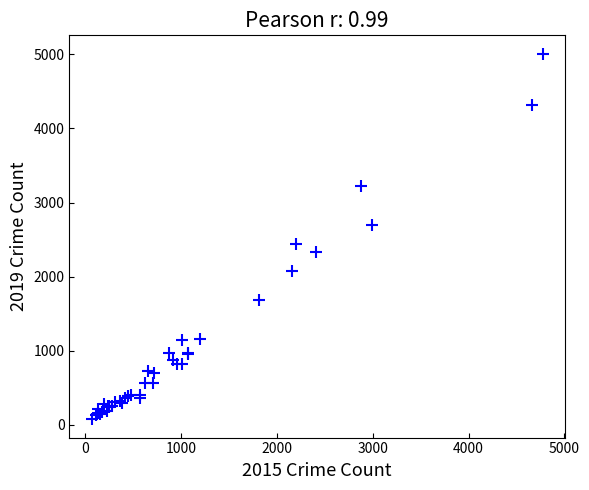

What Y value in the scatter plot is closest to 2542?

2441